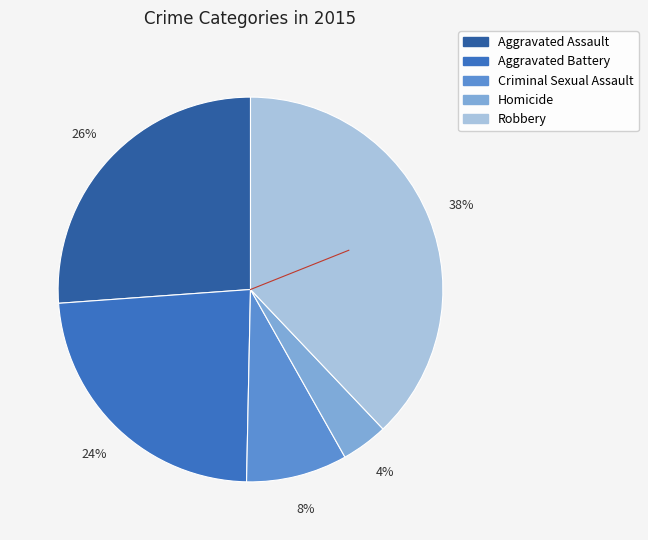

What is the largest slice in the pie chart?

Robbery